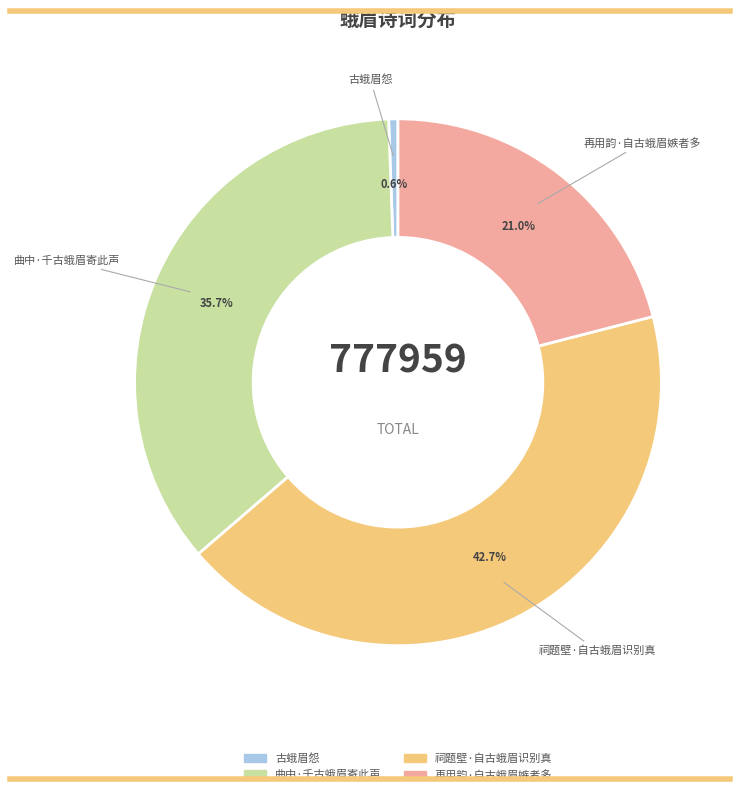

To the nearest percent, what percentage of the pie is 祠题壁·自古蛾眉识别真?

43%